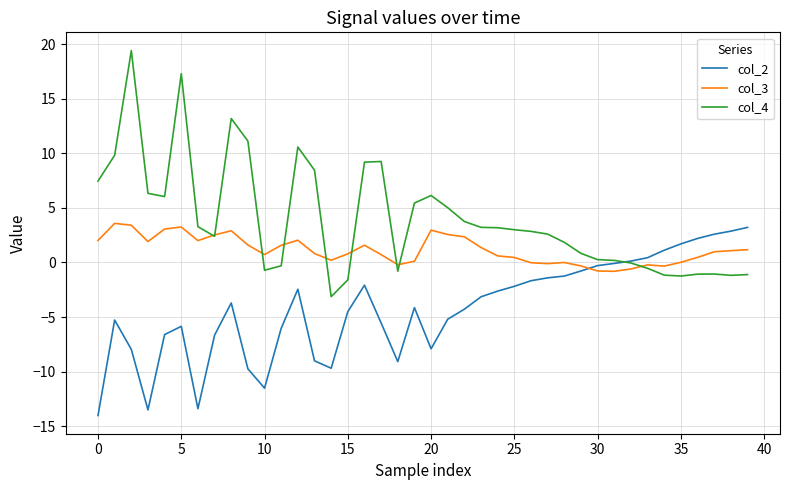

Which series has the largest range (max minus min)?

col_4